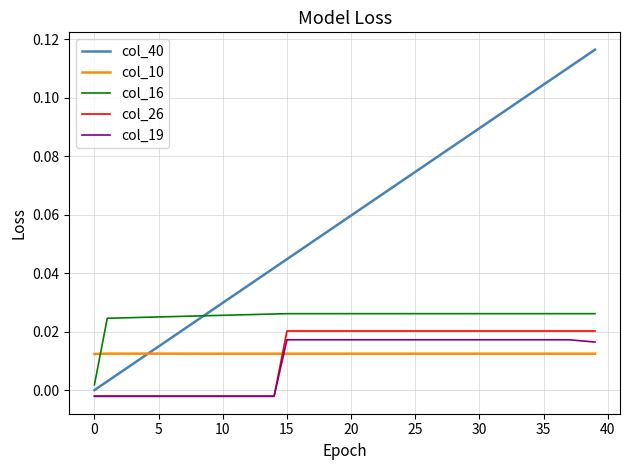

Which series has the largest range (max minus min)?

col_40